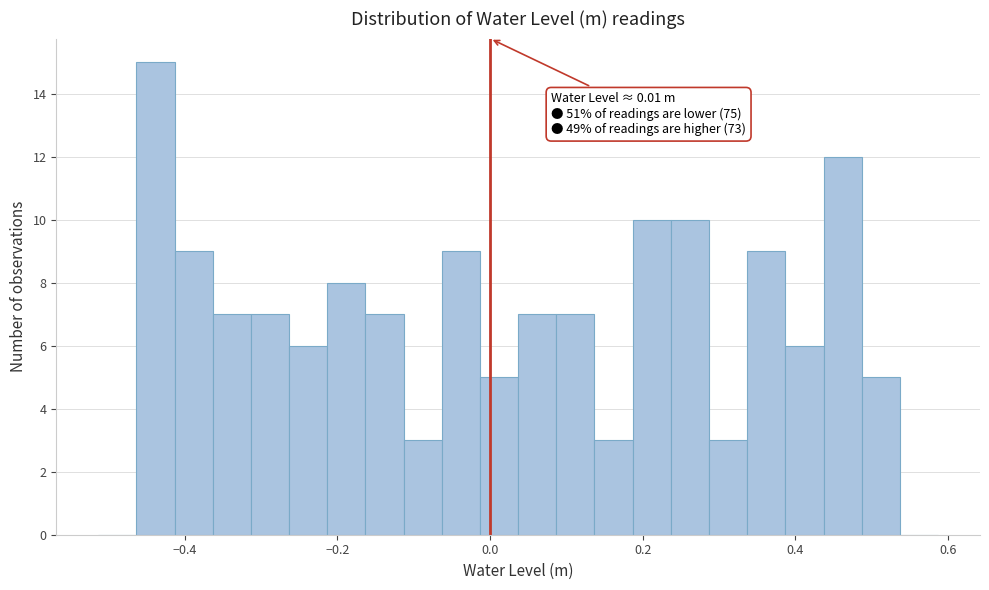

Around what value on the x-axis is the tallest bar? Give the approximate position of its centre, as read against the axis.

-0.44